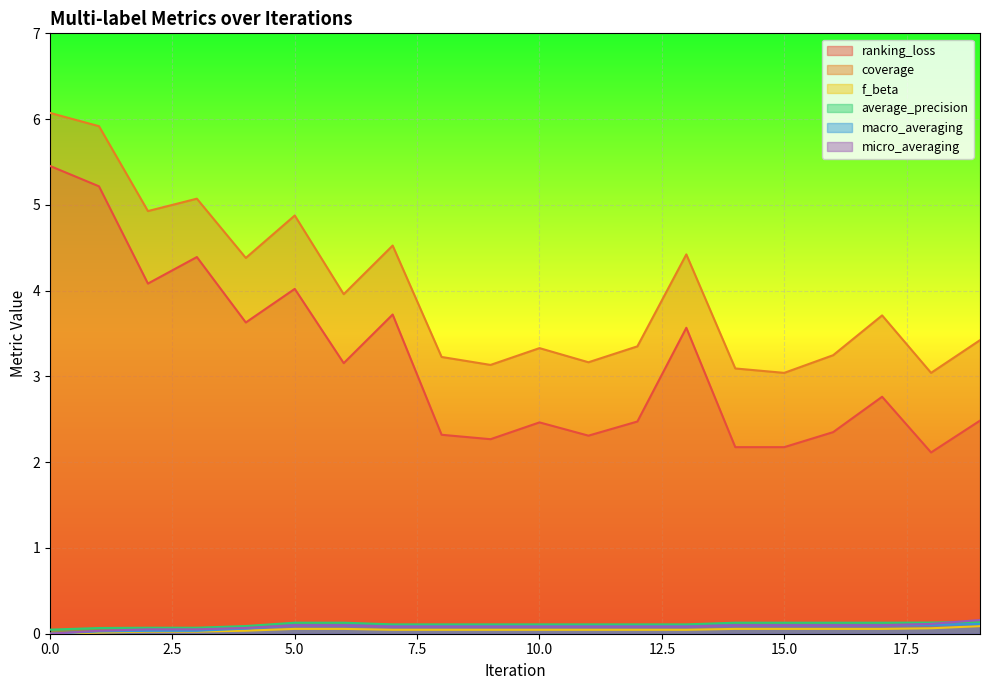

In coverage, how many points are higher than both neighbors (excluding endpoints)?

6